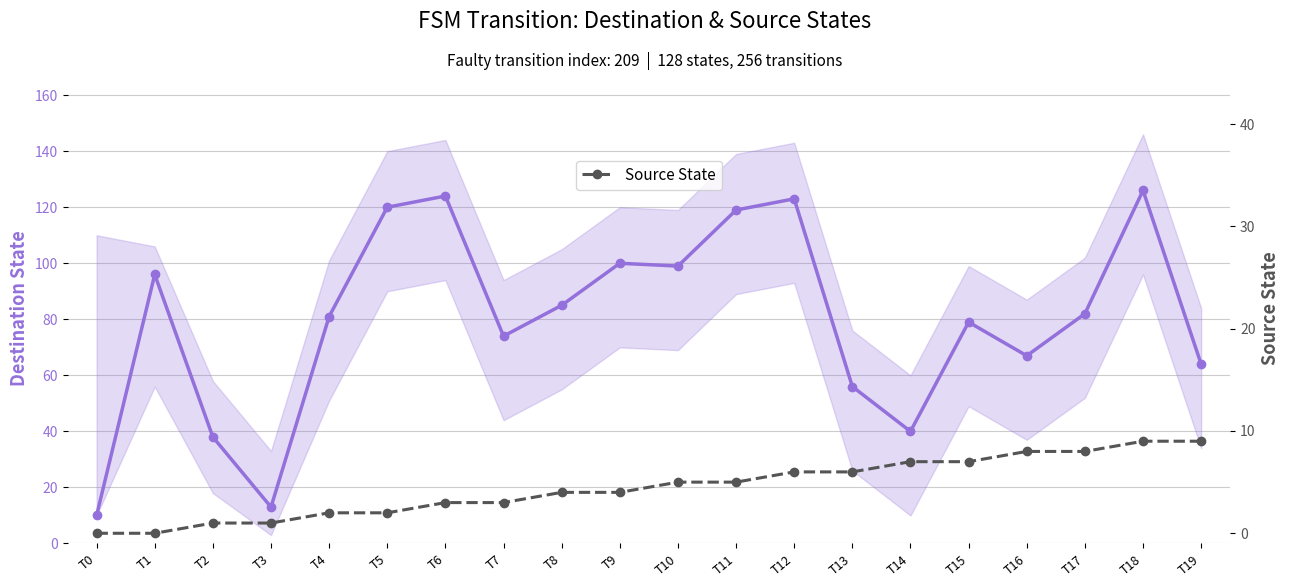

Which has a higher value, T10 or T18?

T18